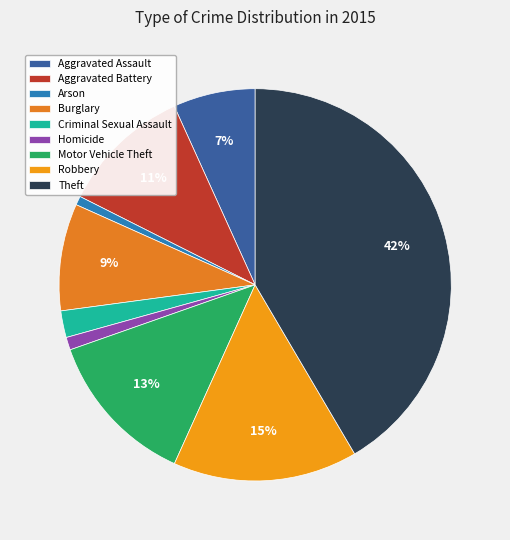

Is there a majority slice in this chart?

No